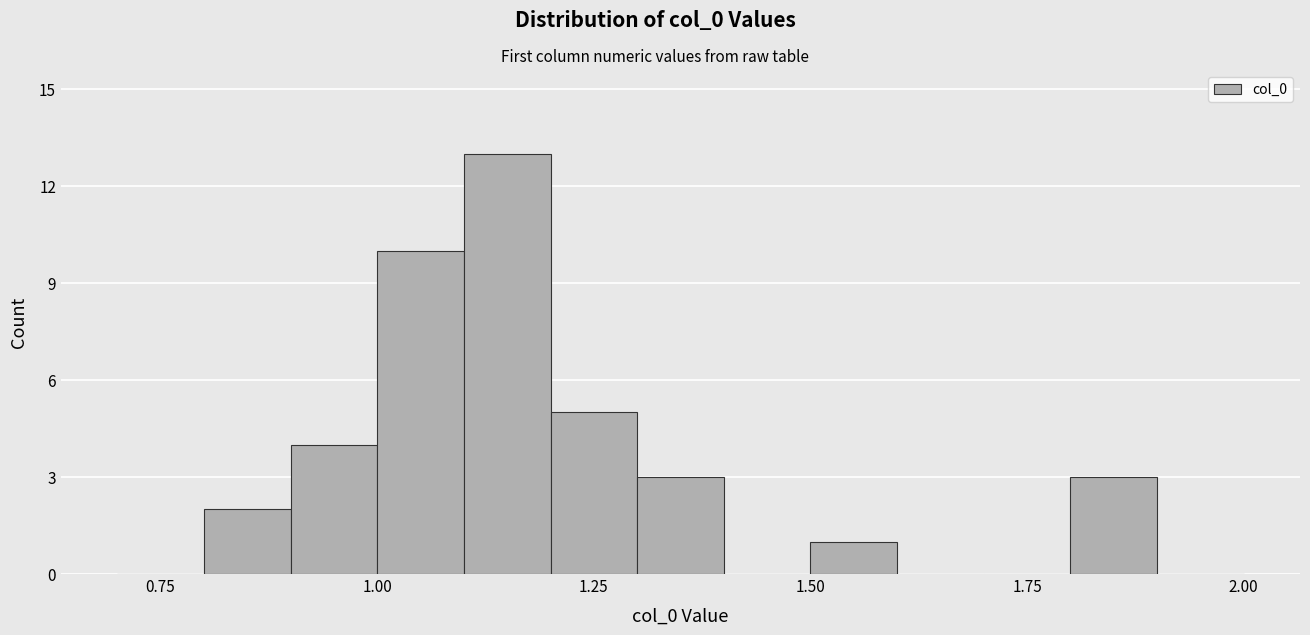

Around what value on the x-axis is the tallest bar? Give the approximate position of its centre, as read against the axis.

1.15